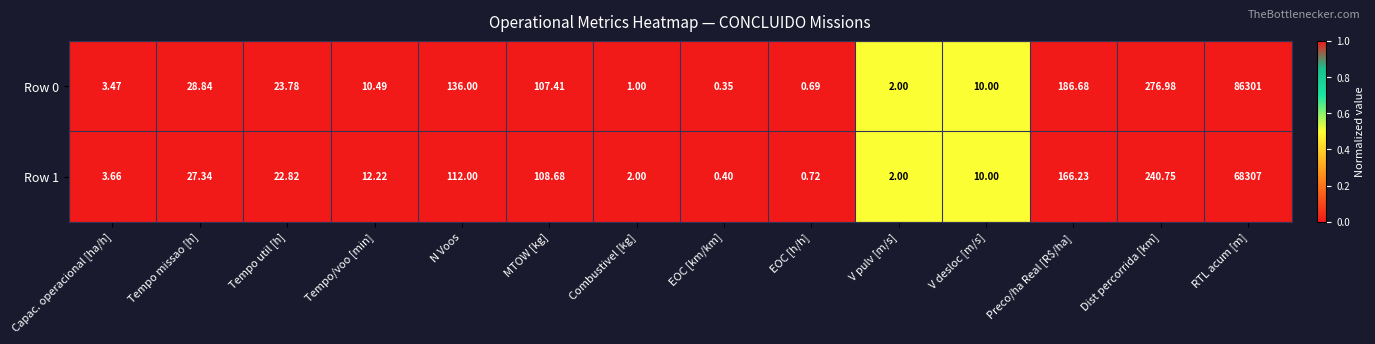

Which label corresponds to the largest value in the chart?

RTL acum [m]